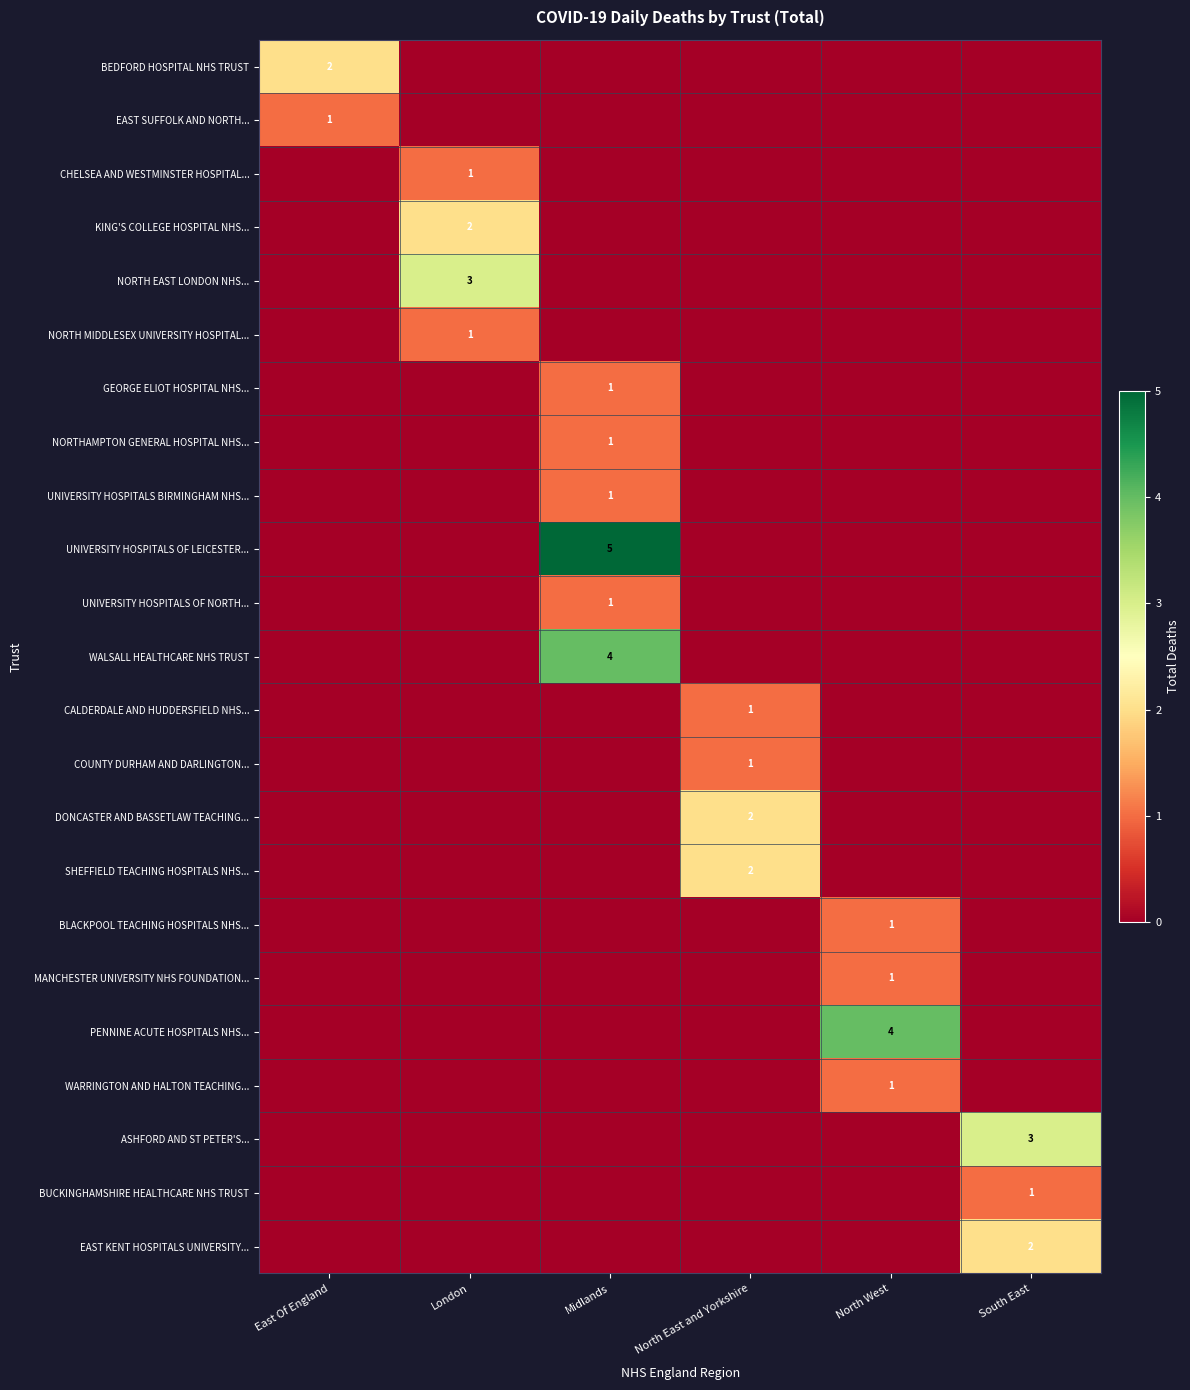

The value of DONCASTER AND BASSETLAW TEACHING... at North East and Yorkshire is 2. True or false?

True